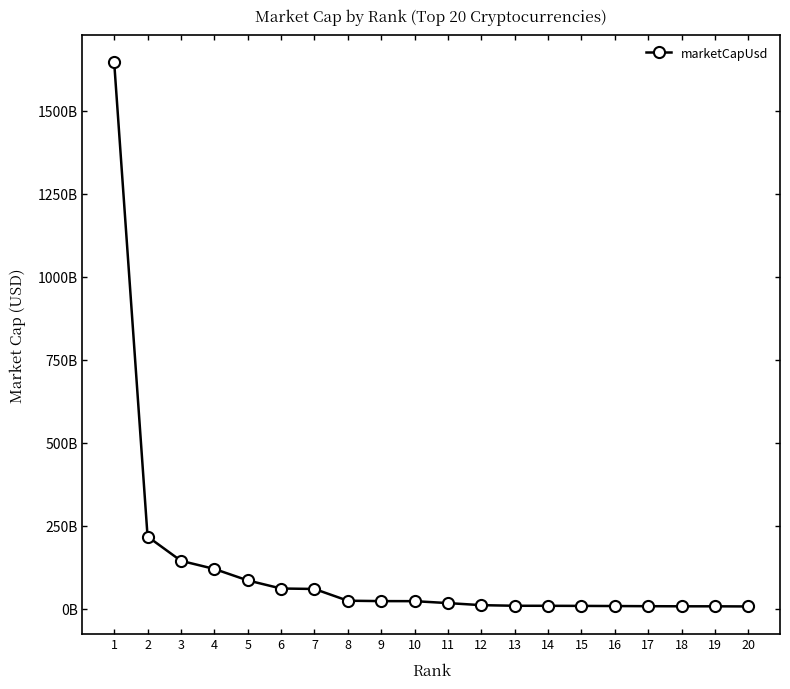

Between 7 and 8, which is larger?

7